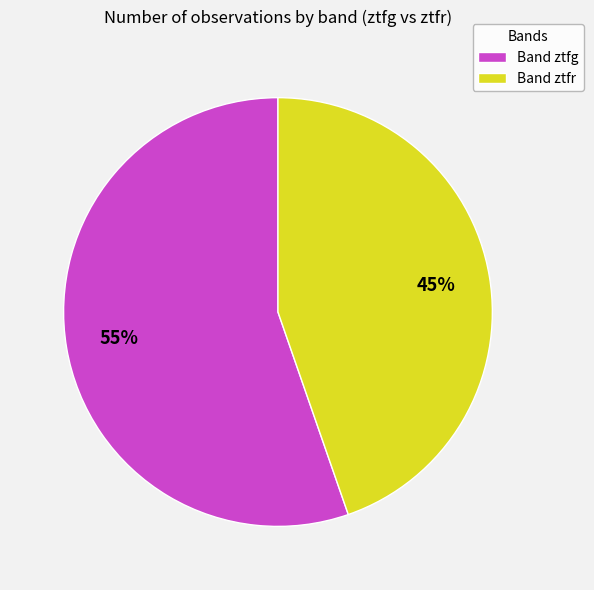

Do Band ztfr and Band ztfg together represent more than half of the pie?

Yes